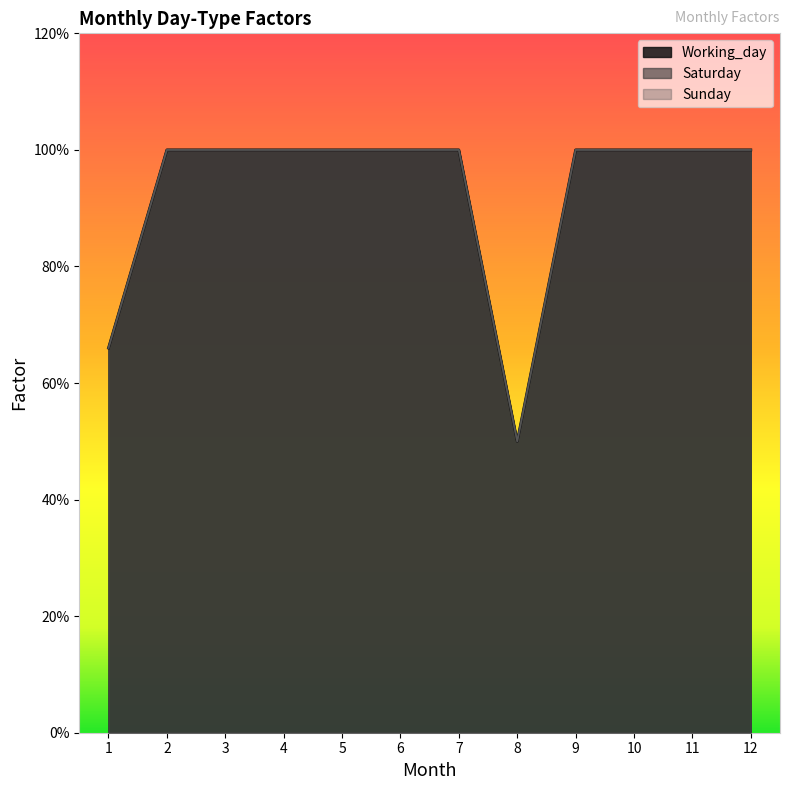

Reading right to left, list all the values displayed in this chart.

Working_day: 12=1.0	11=1.0	10=1.0	9=1.0	8=0.5	7=1.0	6=1.0	5=1.0	4=1.0	3=1.0	2=1.0	1=0.7
Saturday: 12=1.0	11=1.0	10=1.0	9=1.0	8=0.5	7=1.0	6=1.0	5=1.0	4=1.0	3=1.0	2=1.0	1=0.7
Sunday: 12=1.0	11=1.0	10=1.0	9=1.0	8=0.5	7=1.0	6=1.0	5=1.0	4=1.0	3=1.0	2=1.0	1=0.7